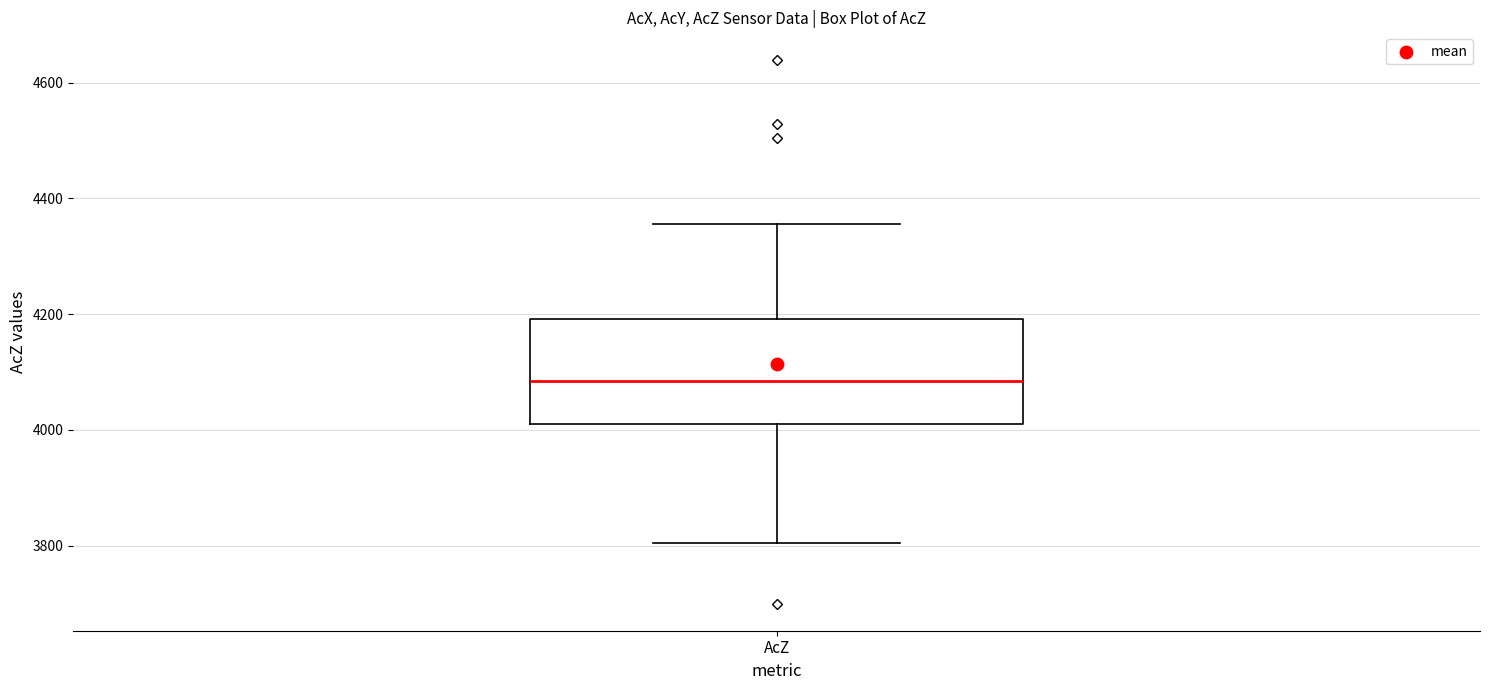

Read this box plot against the y-axis: the position of the median line, the range covered by the box, and the ends of both whiskers. The values are not printed on the chart, so give them approximately, as read against the axis.

median 4080, box 4020 to 4200, whiskers 3800 to 4360